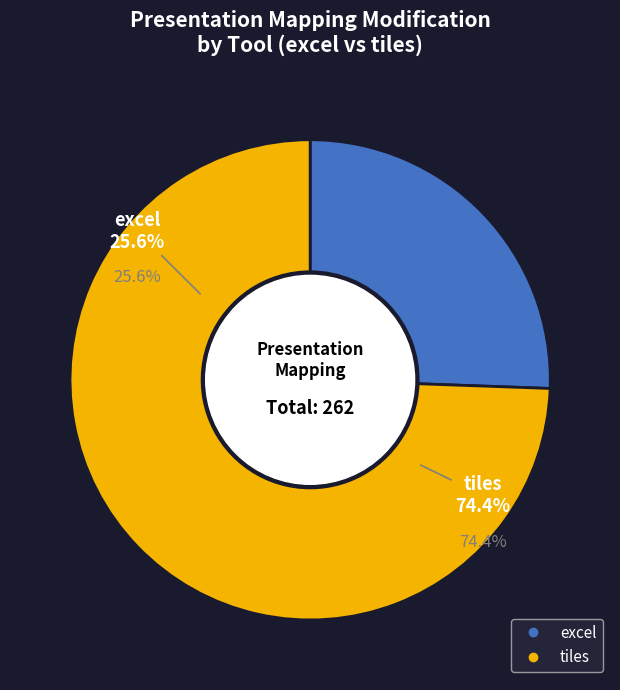

What is the largest slice in the pie chart?

tiles